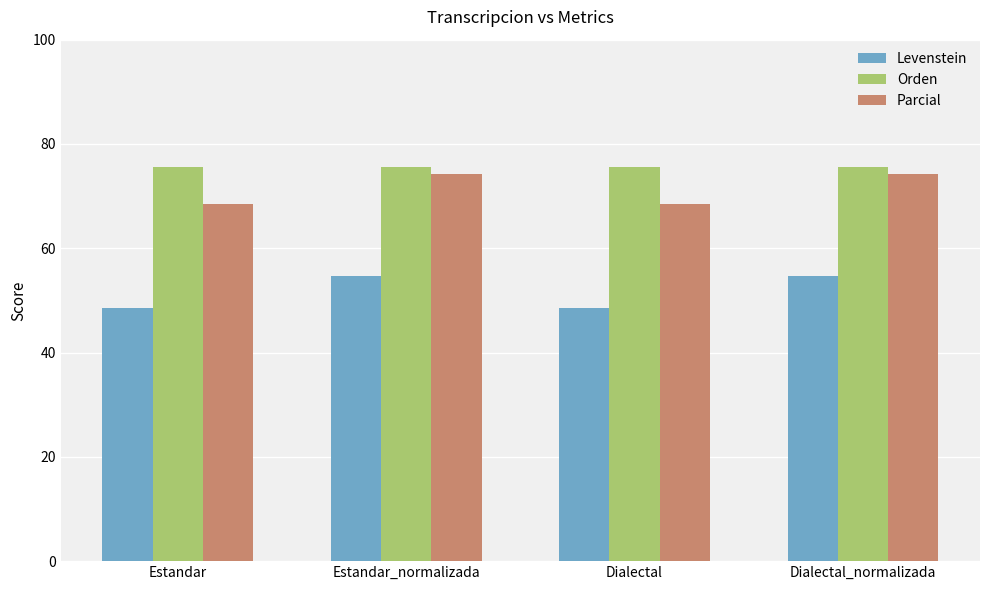

Is the value of Levenstein at Estandar_normalizada greater than the value of Orden at Estandar_normalizada?

No